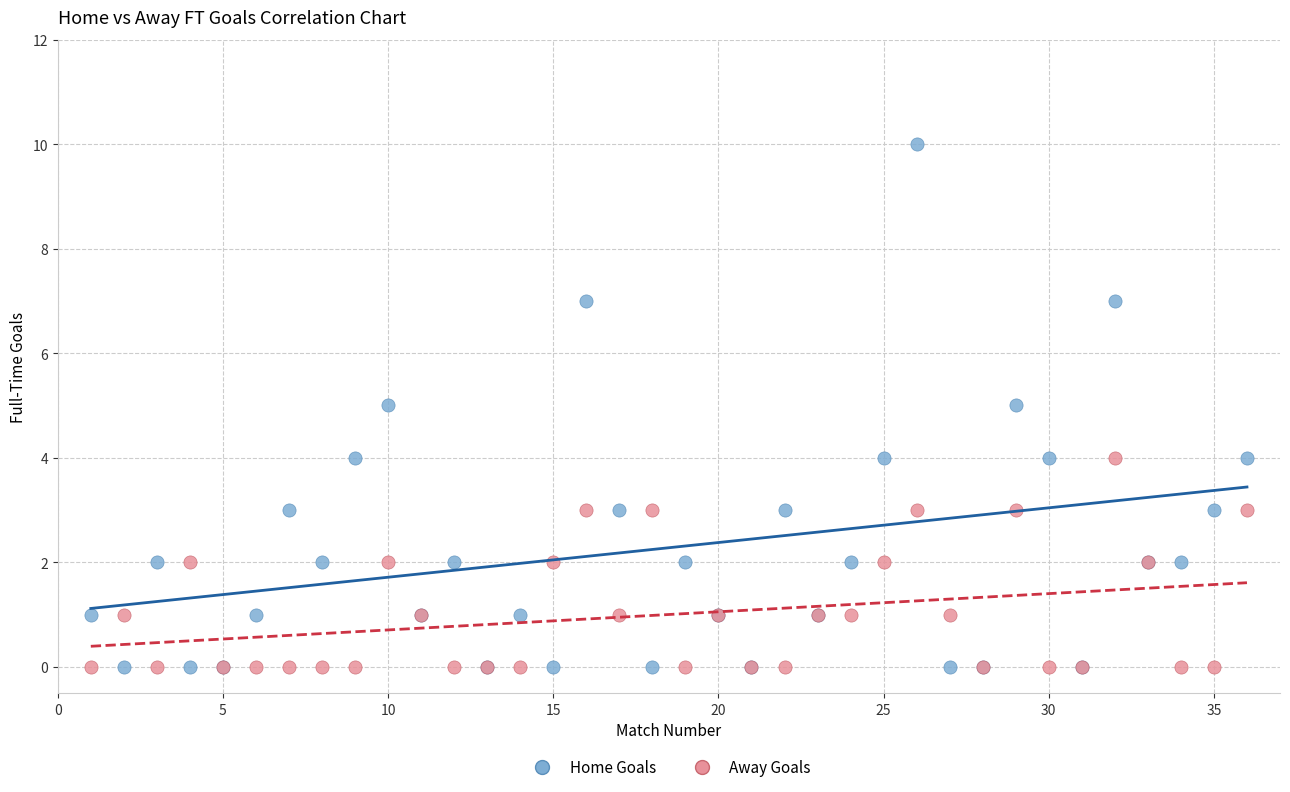

Which series reaches the maximum Y coordinate?

Home Goals